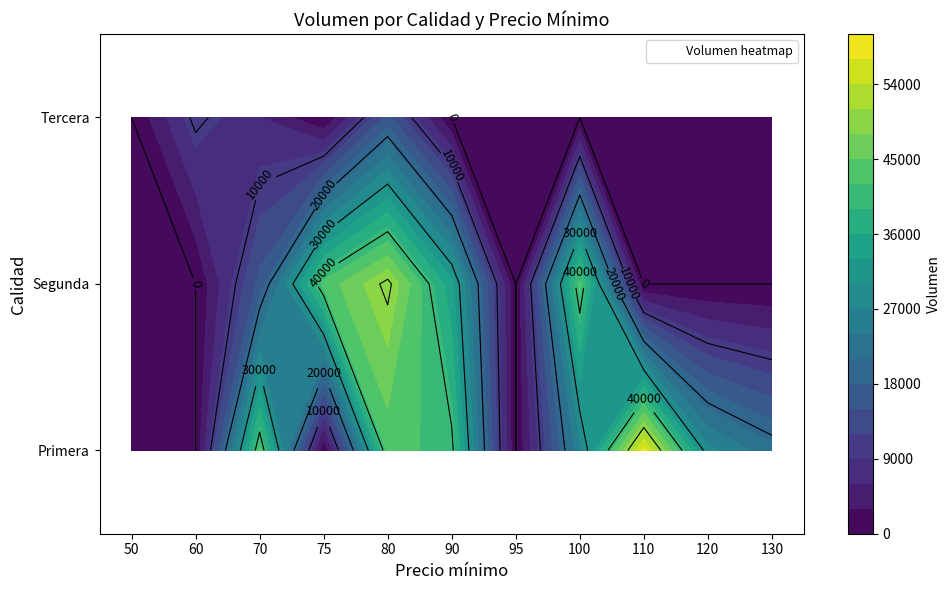

Rank the categories by Segunda value from highest to lowest.

80, 75, 100, 90, 70, 50, 60, 95, 110, 120, 130